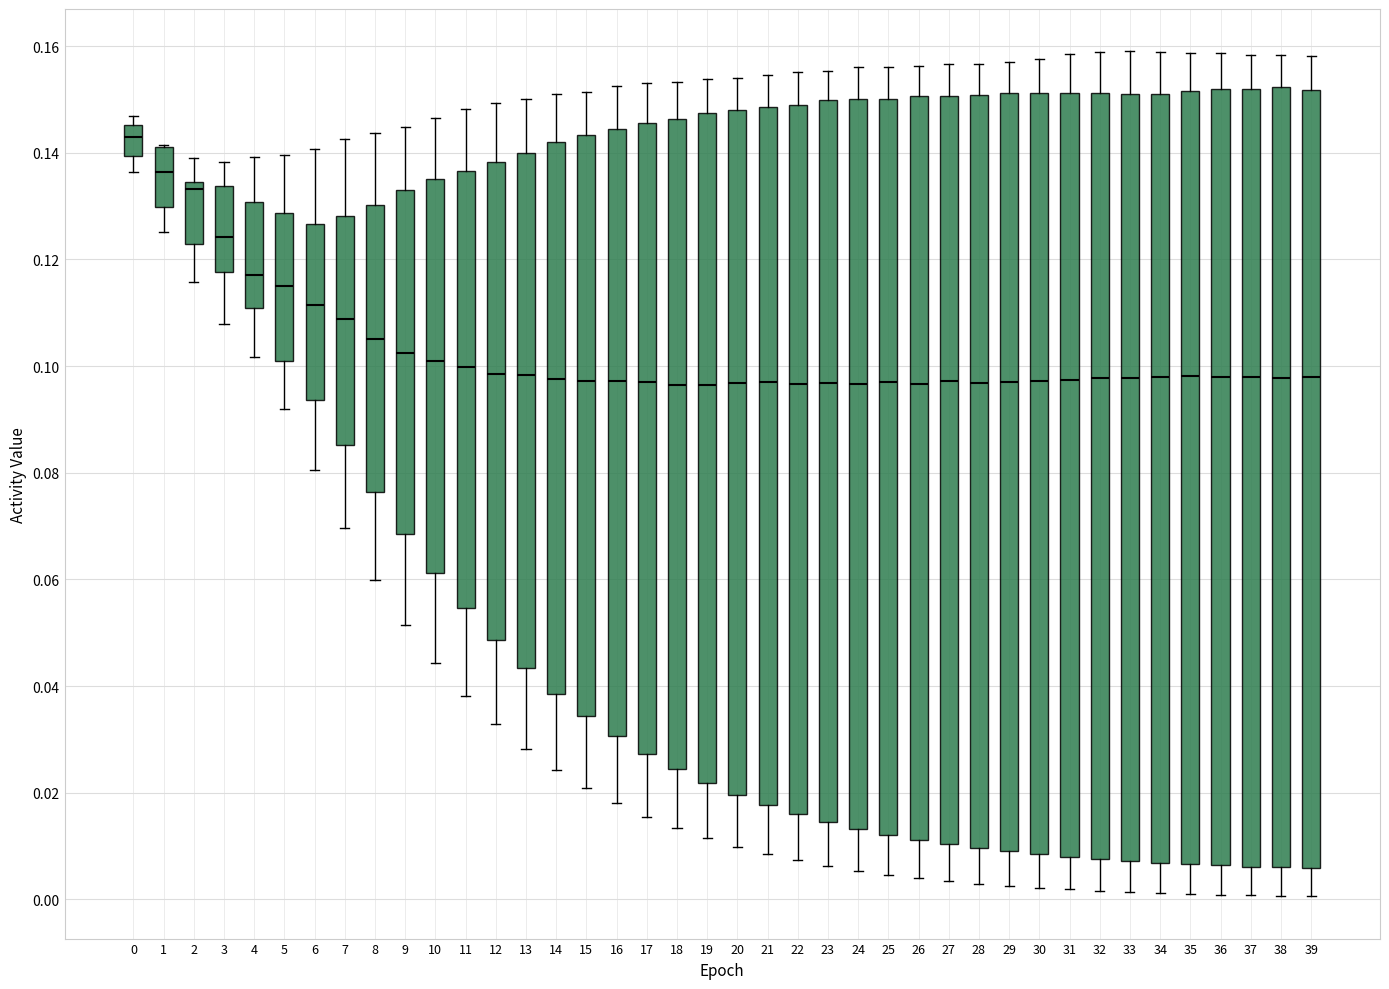

Where does the median line of the box at x = 31 sit on the y-axis? The values are not printed on the chart, so give them approximately, as read against the axis.

0.098